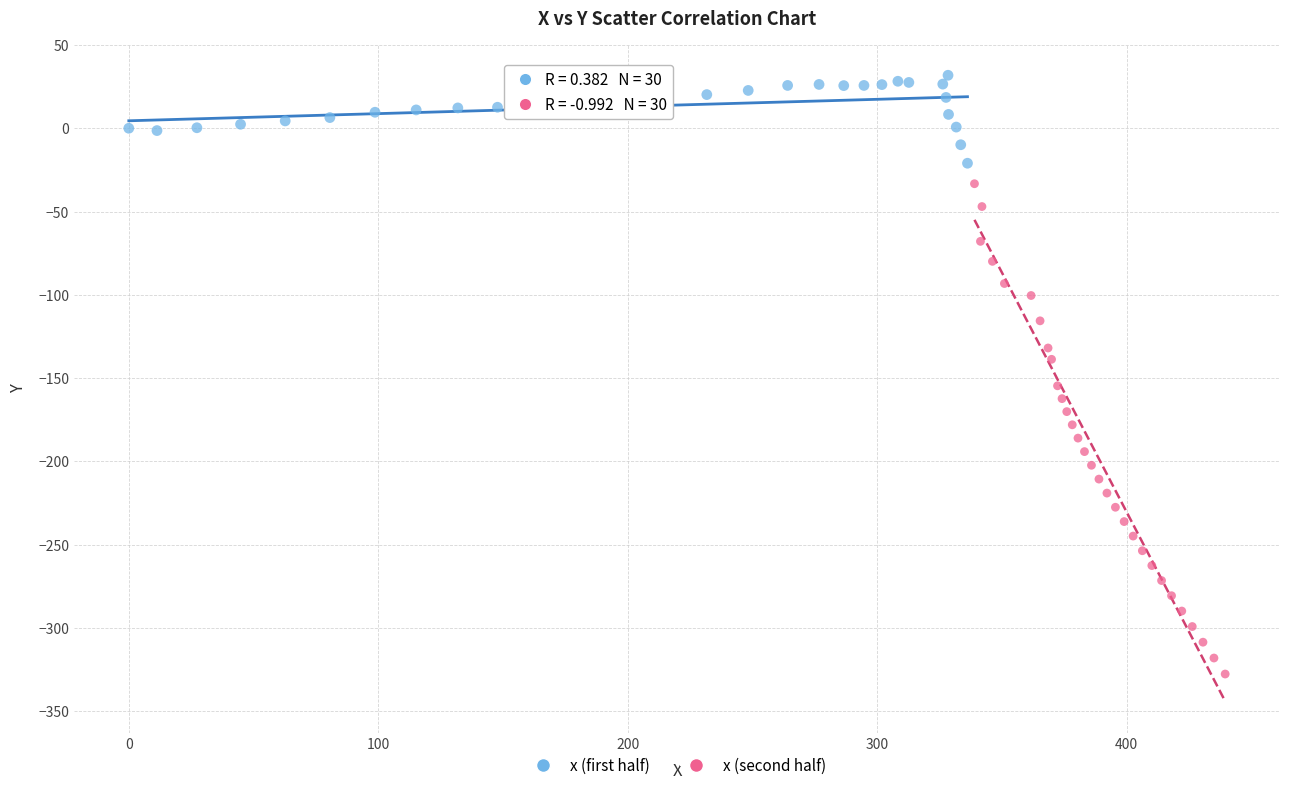

Which series reaches the minimum Y coordinate?

x (second half)